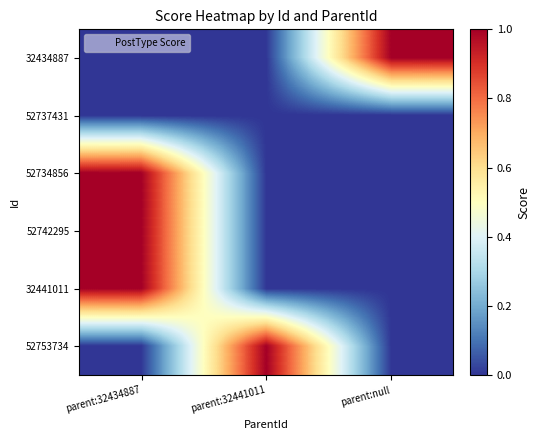

At parent:32441011, list the series in order from largest to smallest.

52753734, 32434887, 52737431, 52734856, 52742295, 32441011